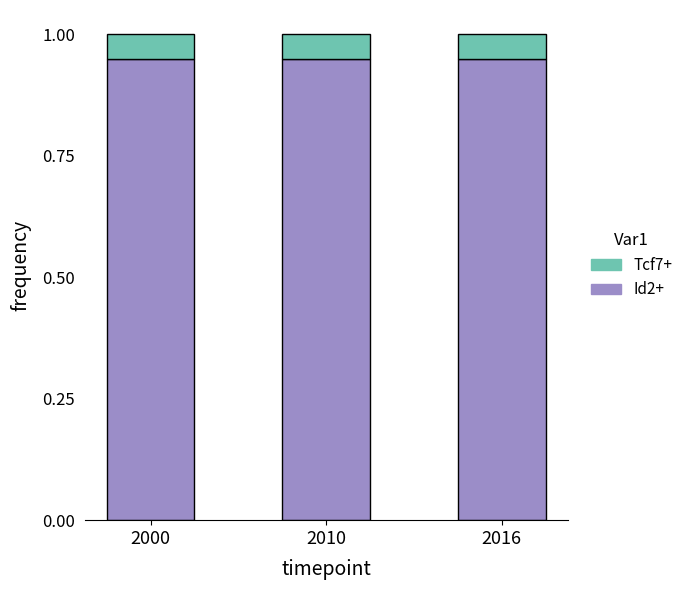

The Id2+ series shows 1.7 at 2010. True or false?

False